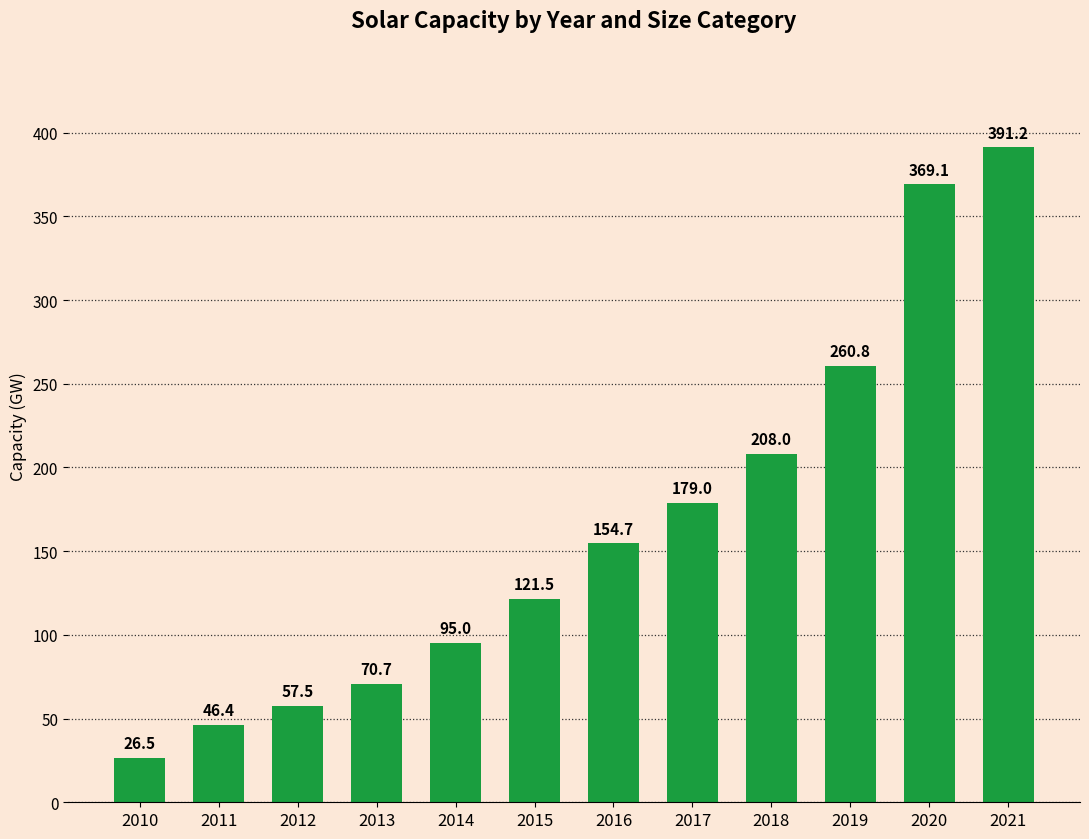

At which label is the value closest to 208?

2018